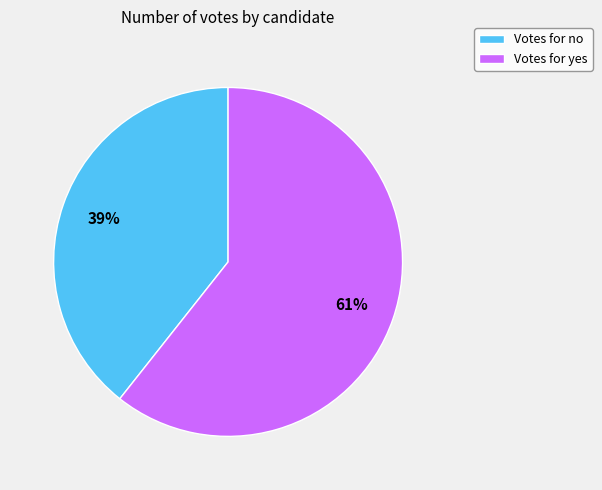

Does any single category account for the majority?

Yes